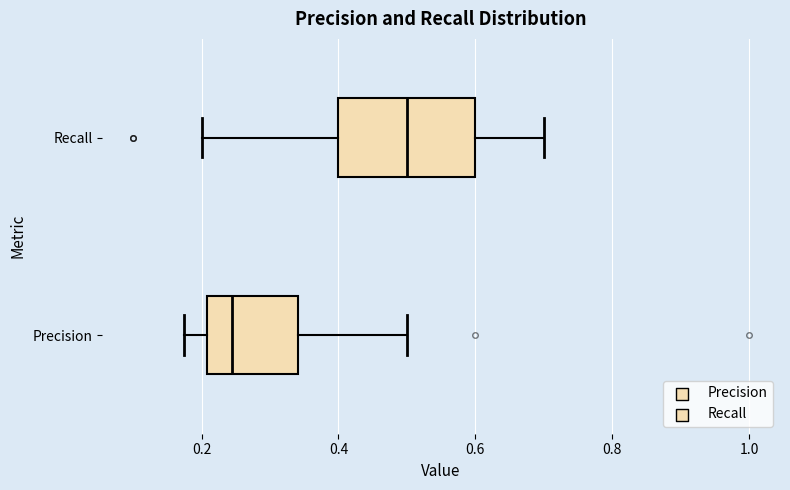

Which box is the widest, from its left edge to its right edge?

Recall